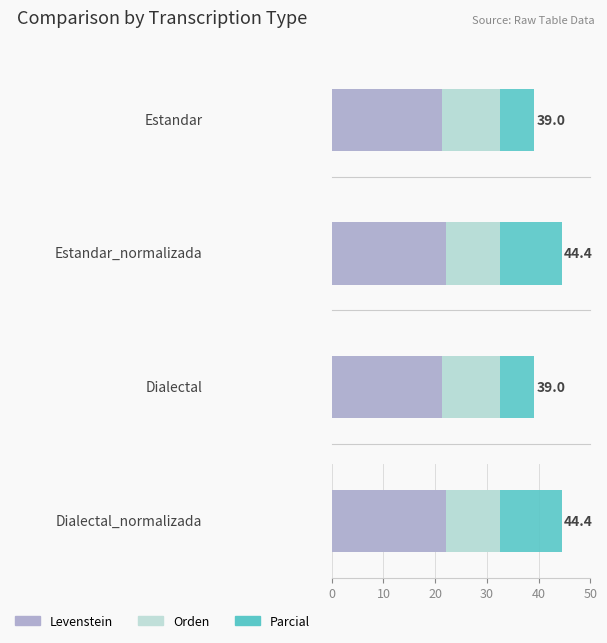

Does the chart contain any negative values?

No